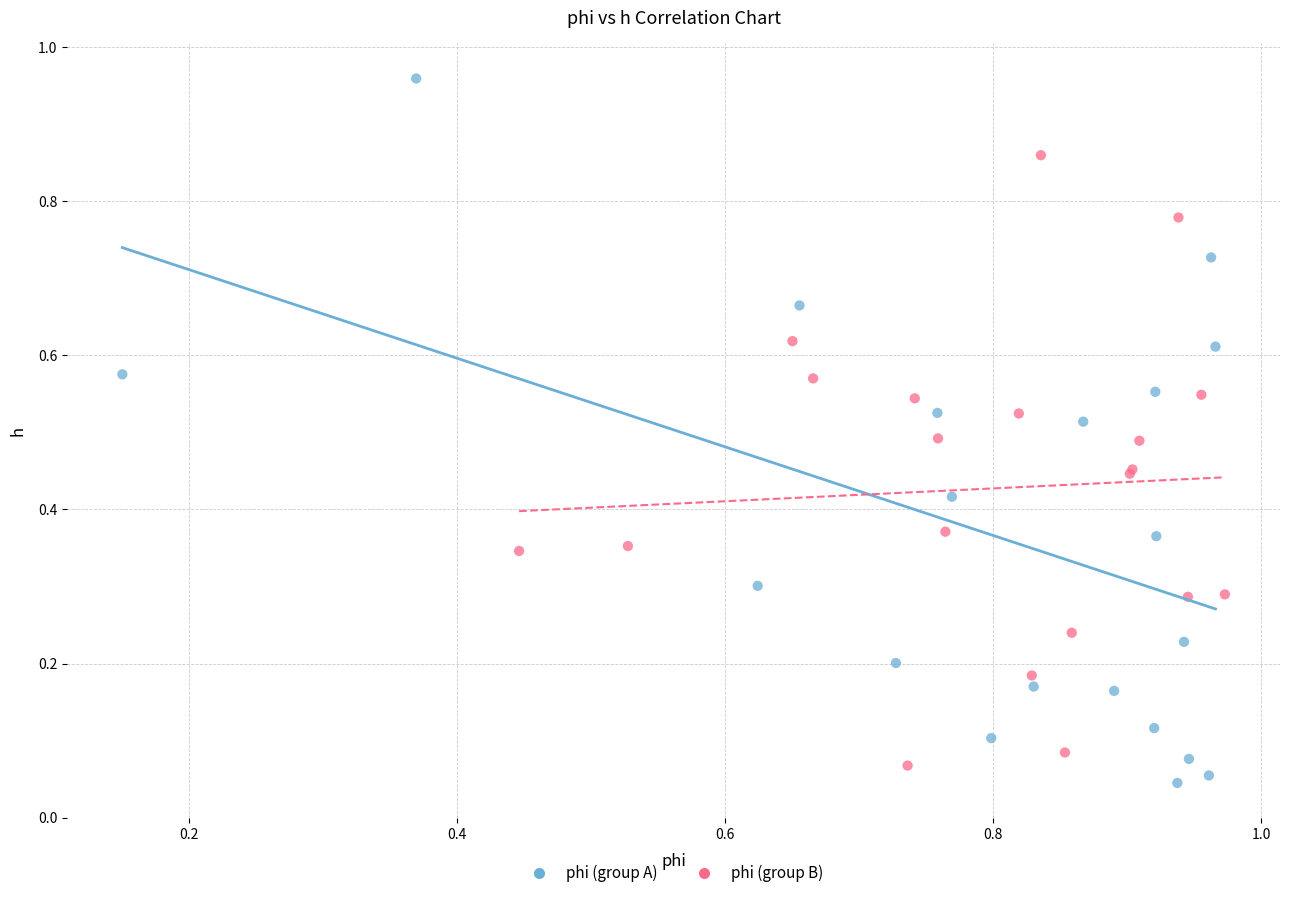

Which series reaches the maximum Y coordinate?

phi (group A)